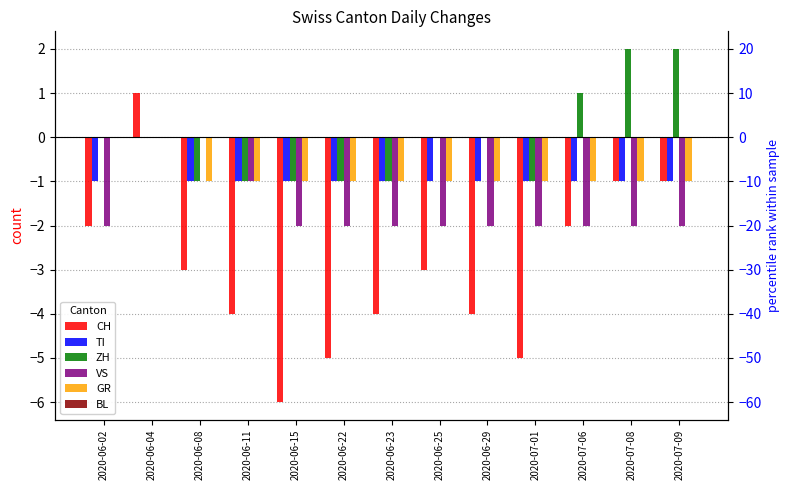

What is the average value of the GR series?

-1